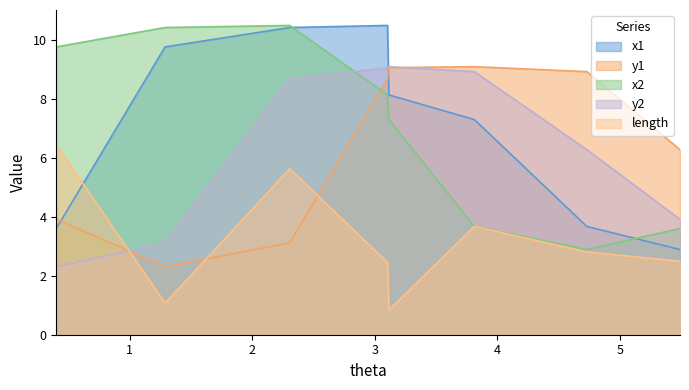

At which label does y2 first exceed 8?

2.305770271114674